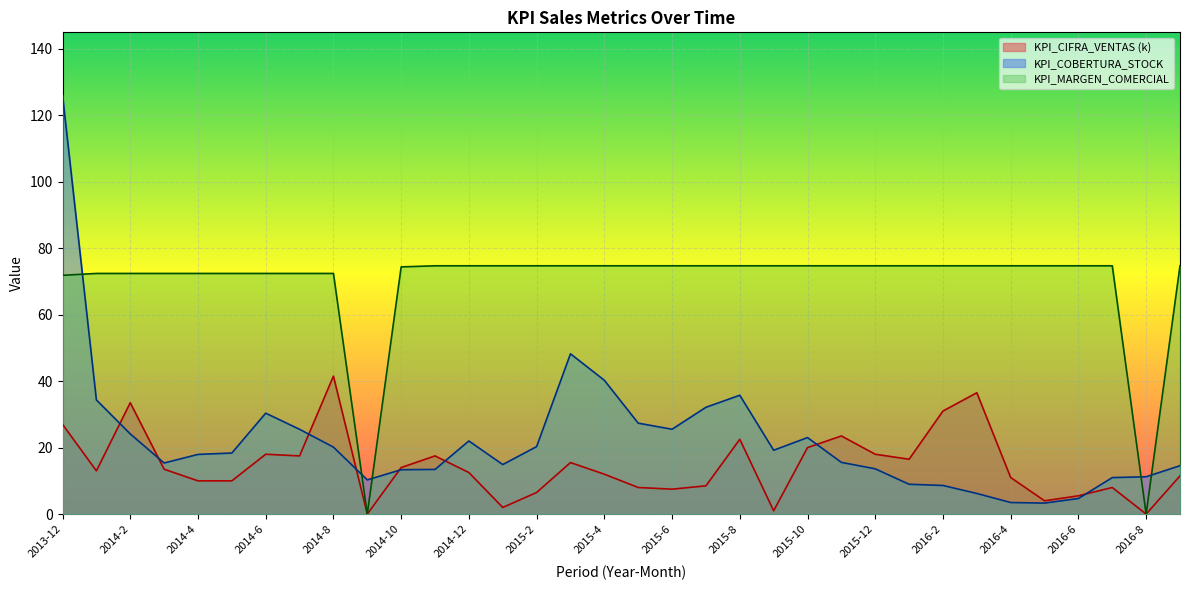

Is it true that KPI_CIFRA_VENTAS equals 23.5 at 2015-11?

True